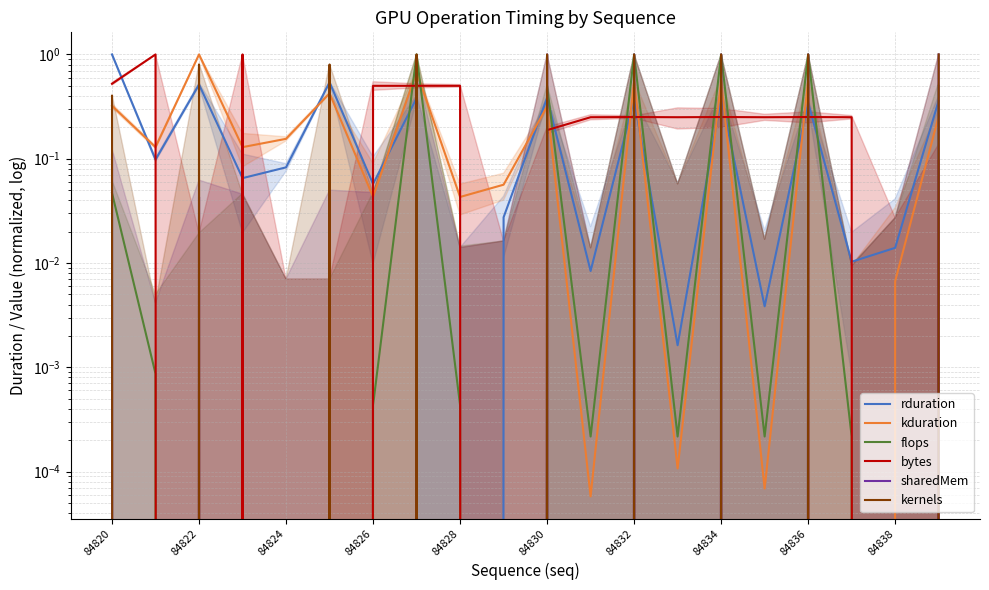

Is it true that kernels equals -0.5 at 84838?

False